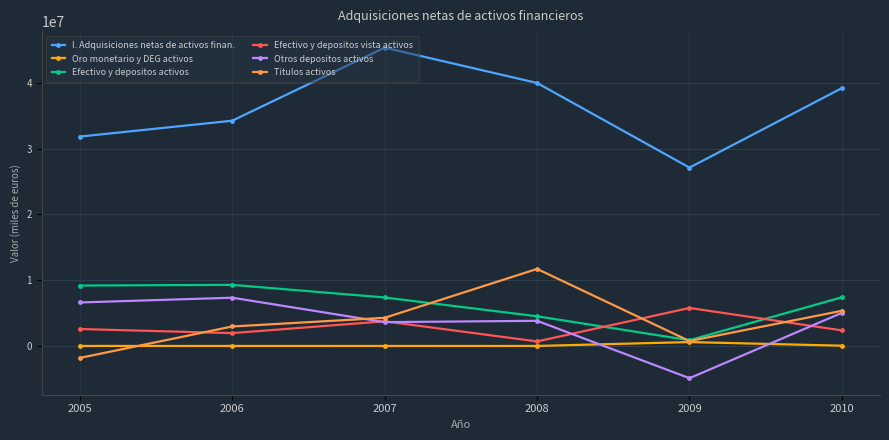

Is this an area chart (filled region under the line)?

No